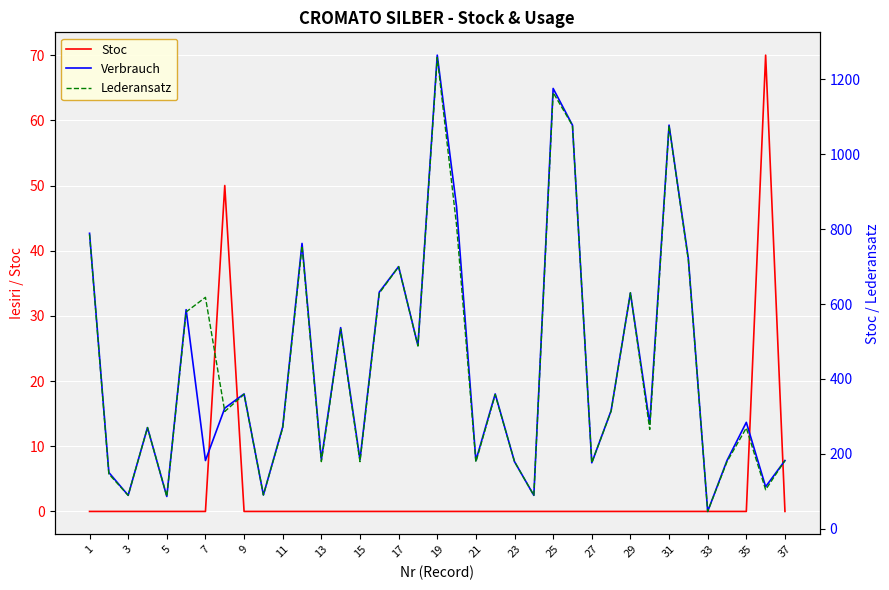

Does the chart display data point markers on the line(s)?

No